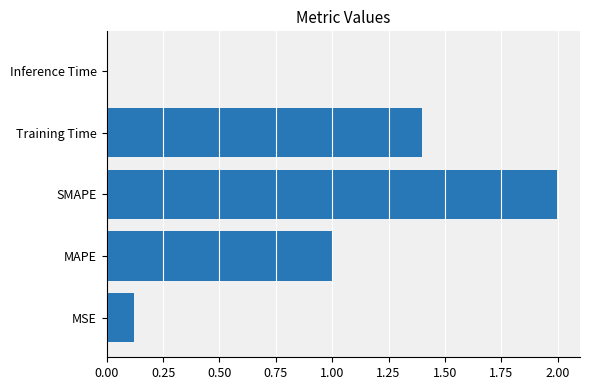

Rank the categories by value from highest to lowest.

SMAPE, Training Time, MAPE, MSE, Inference Time